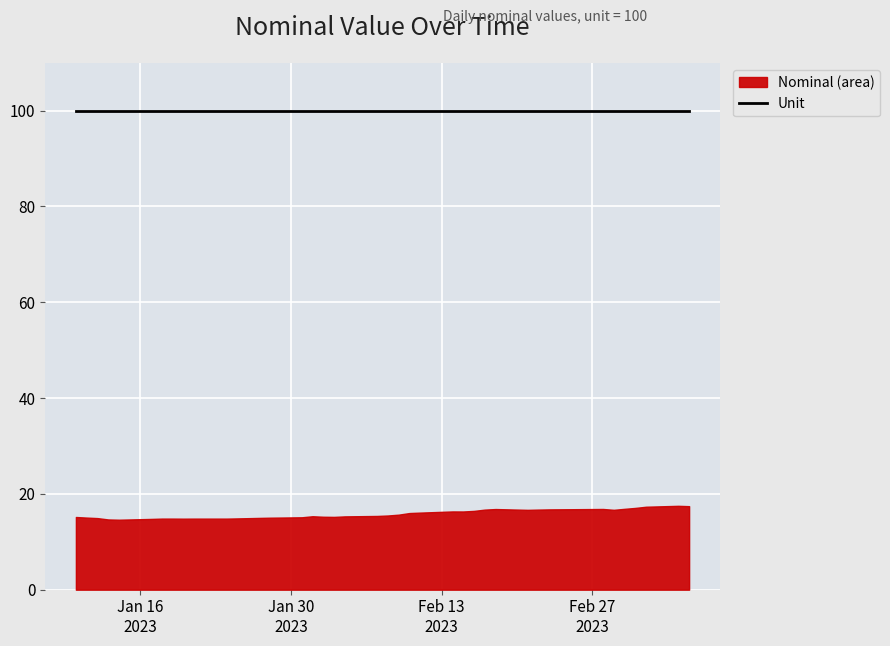

Where is the first local maximum for Nominal (area)?

2023-01-19